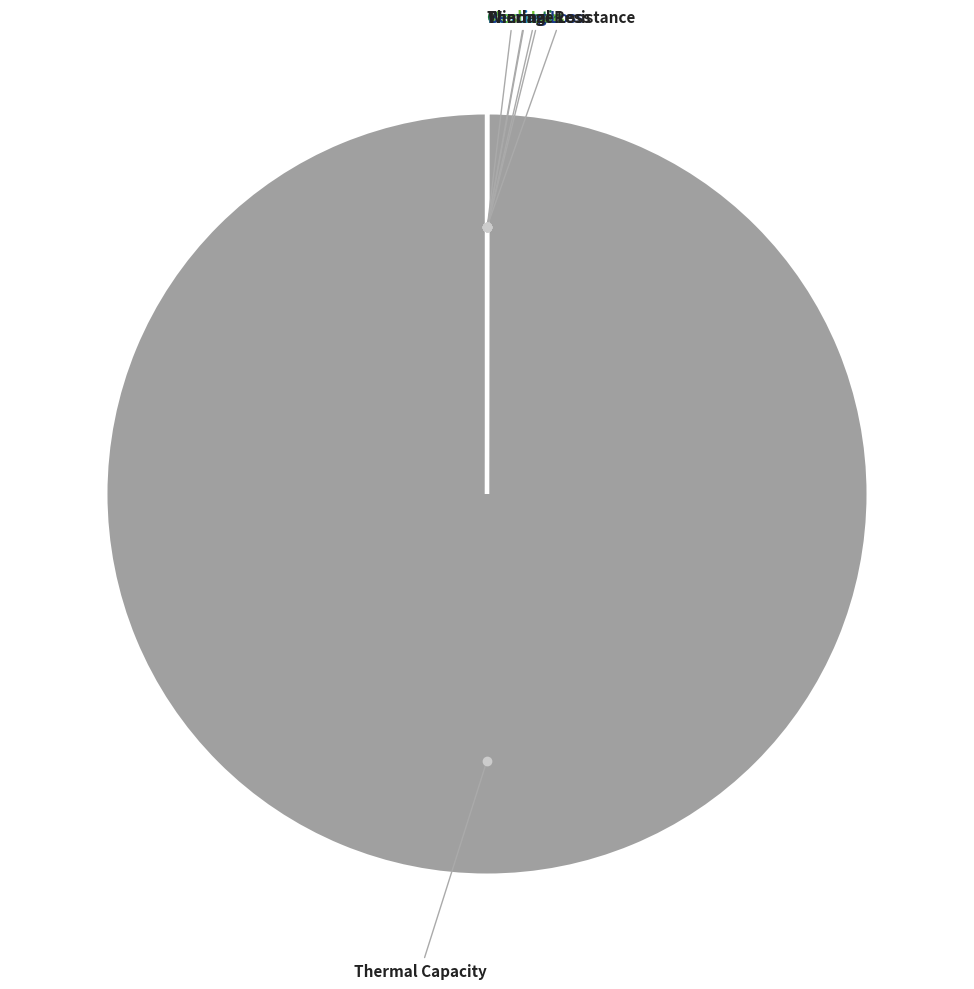

Does any single category account for the majority?

Yes